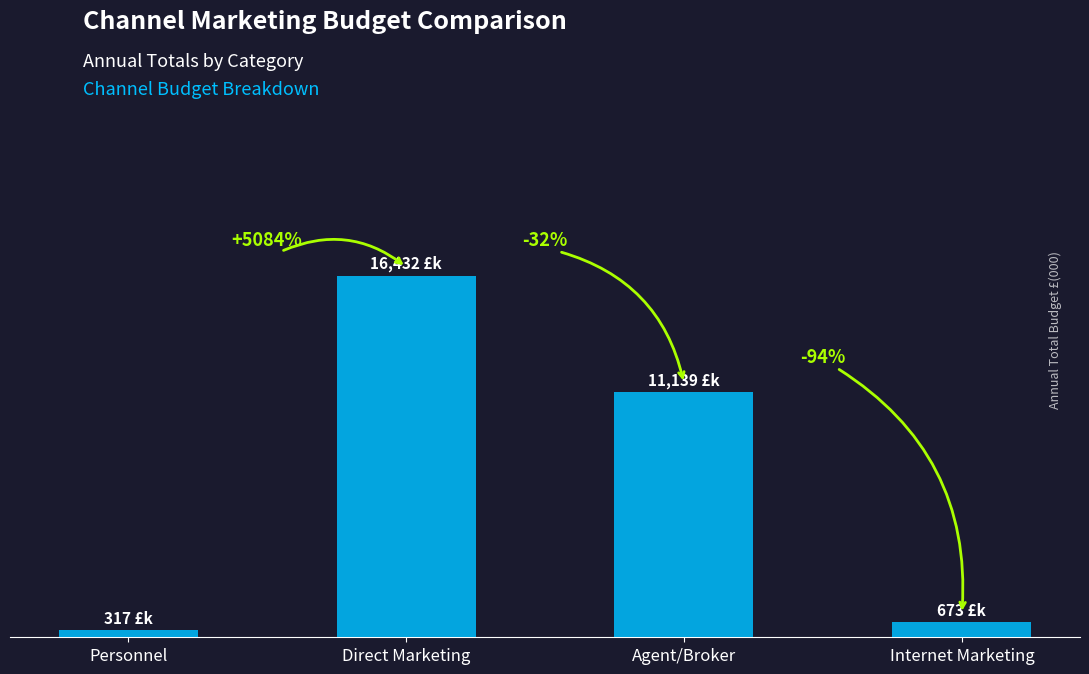

Reading left to right, extract all data points from this chart.

316.9	16431.6	11139.0	673.0